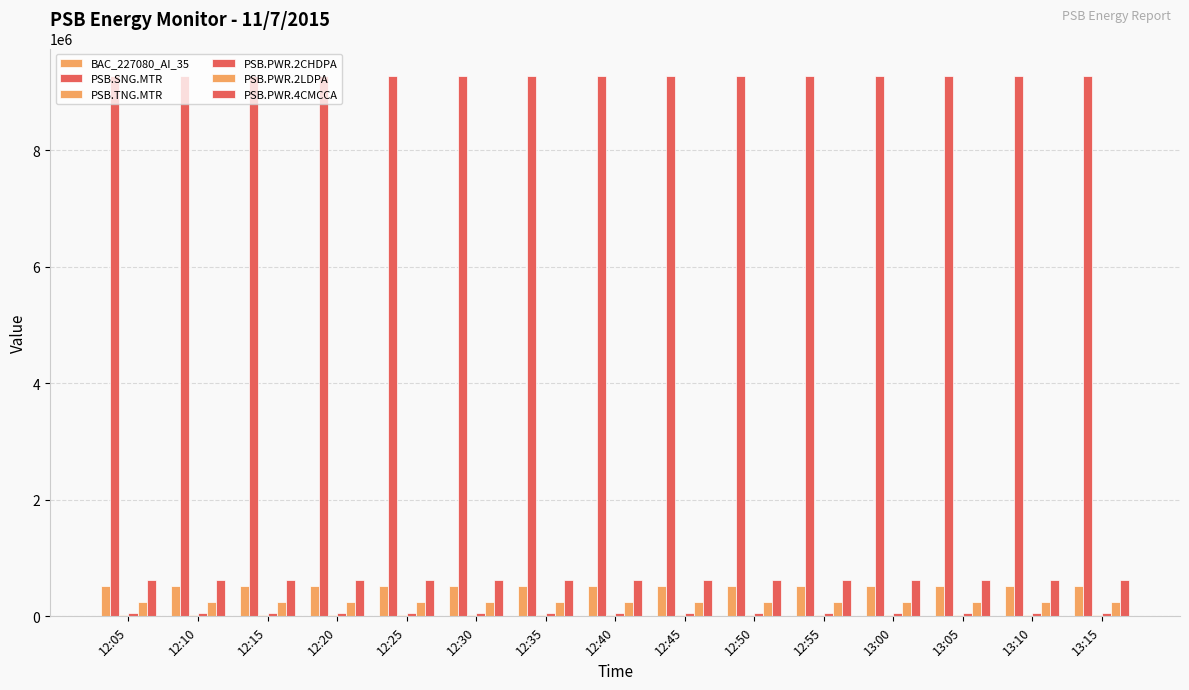

What position from the left is 12:40?

8